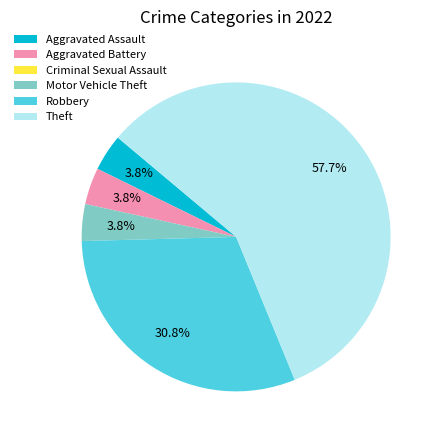

What percentage is NOT represented by Aggravated Assault?

96.2%